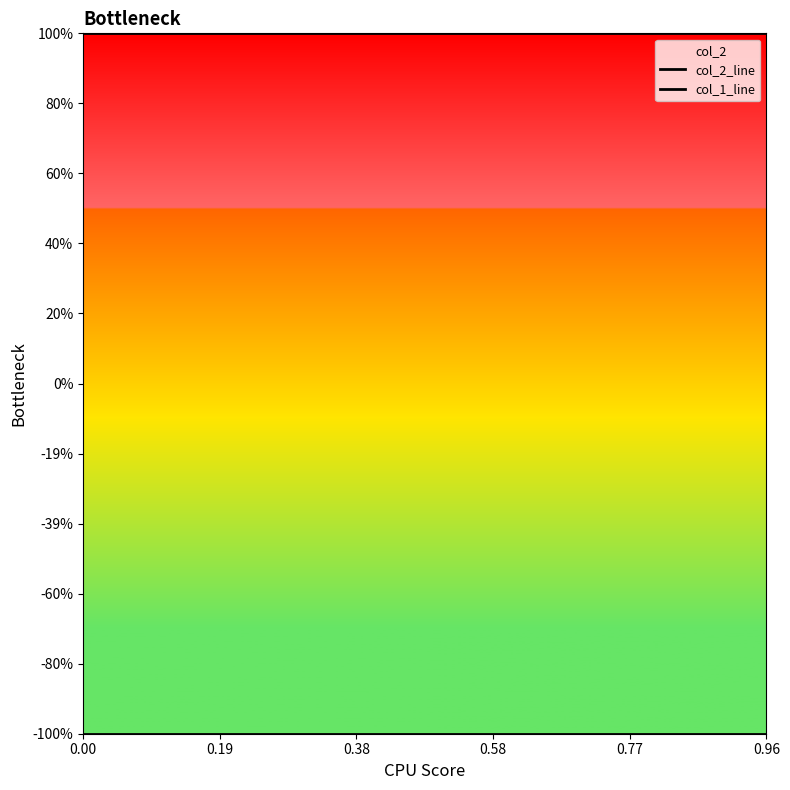

What is the value of the col_1_line point at the 1st from the left?

-1